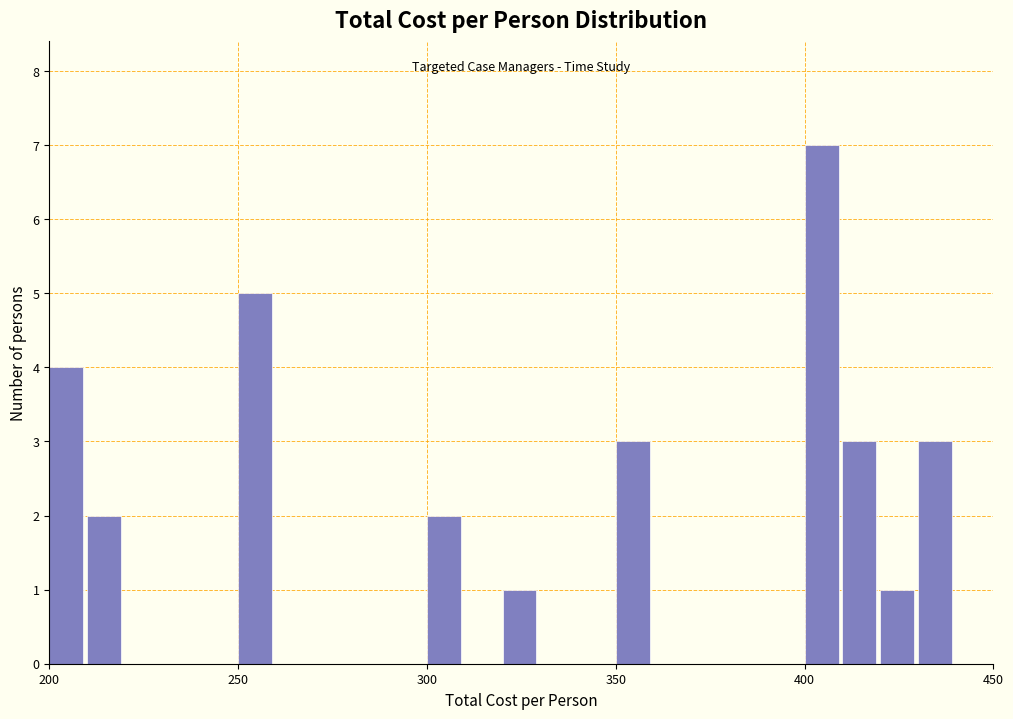

Around what value on the x-axis is the tallest bar? Give the approximate position of its centre, as read against the axis.

405